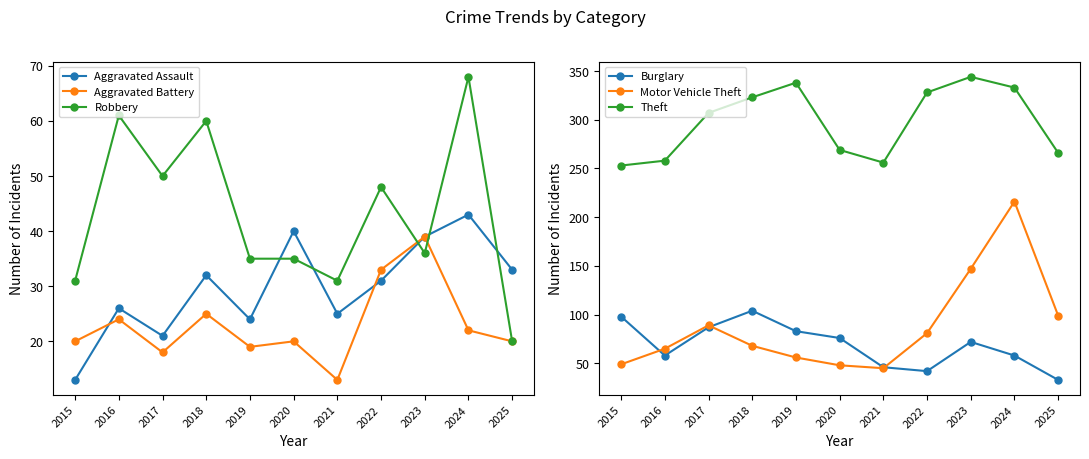

True or false: Aggravated Assault has a value of 19 at 2015.

False